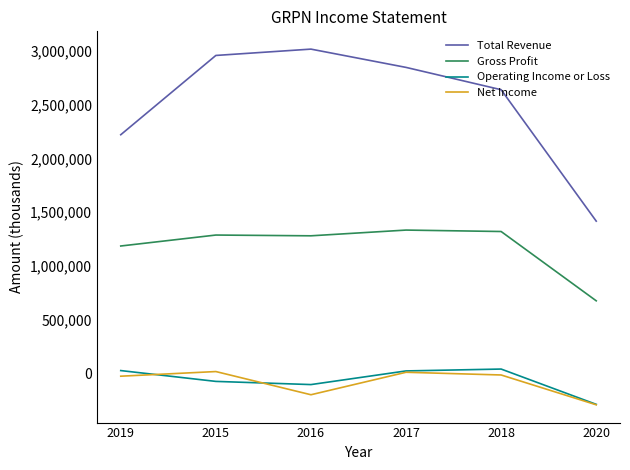

Between 2016 and 2020, which series saw the biggest shift?

Total Revenue